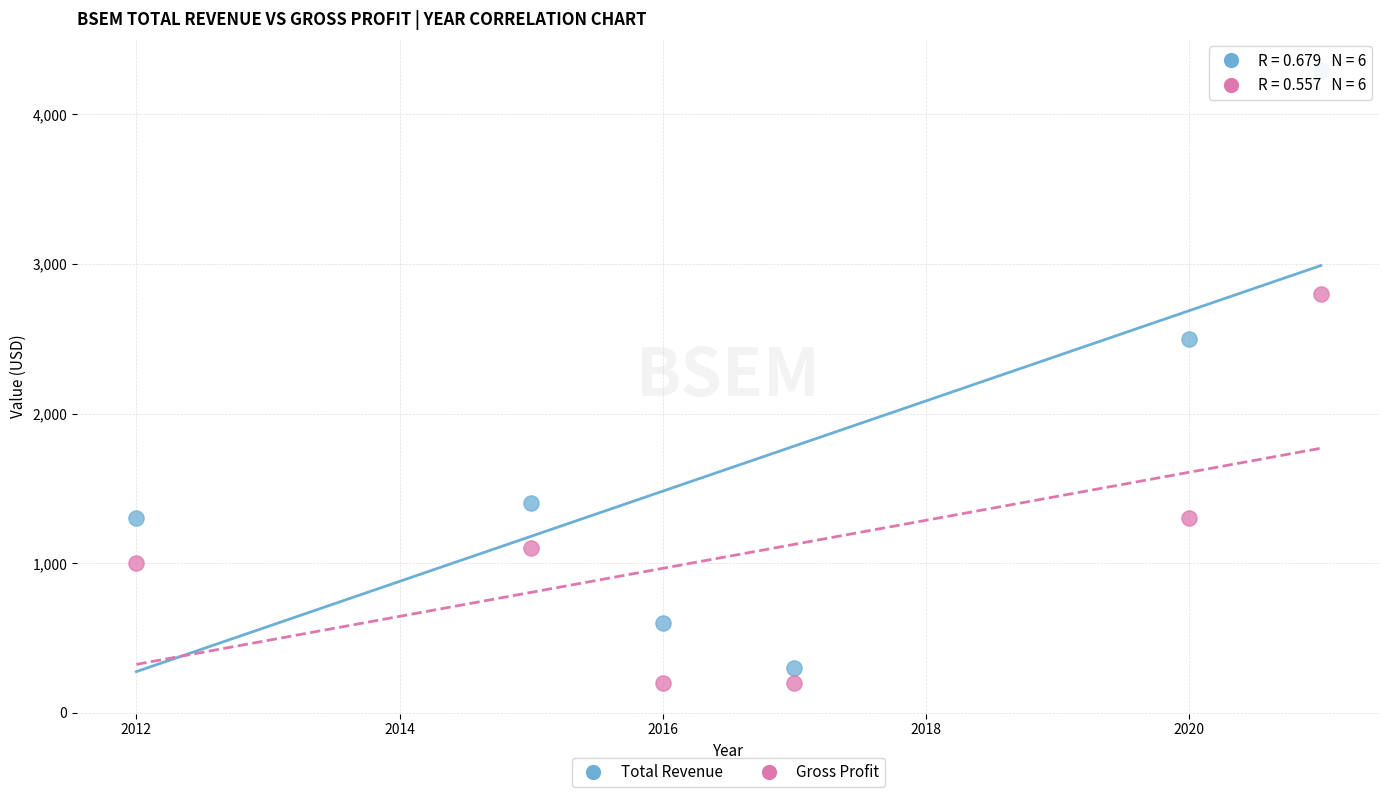

Which series reaches the minimum Y coordinate?

Gross Profit